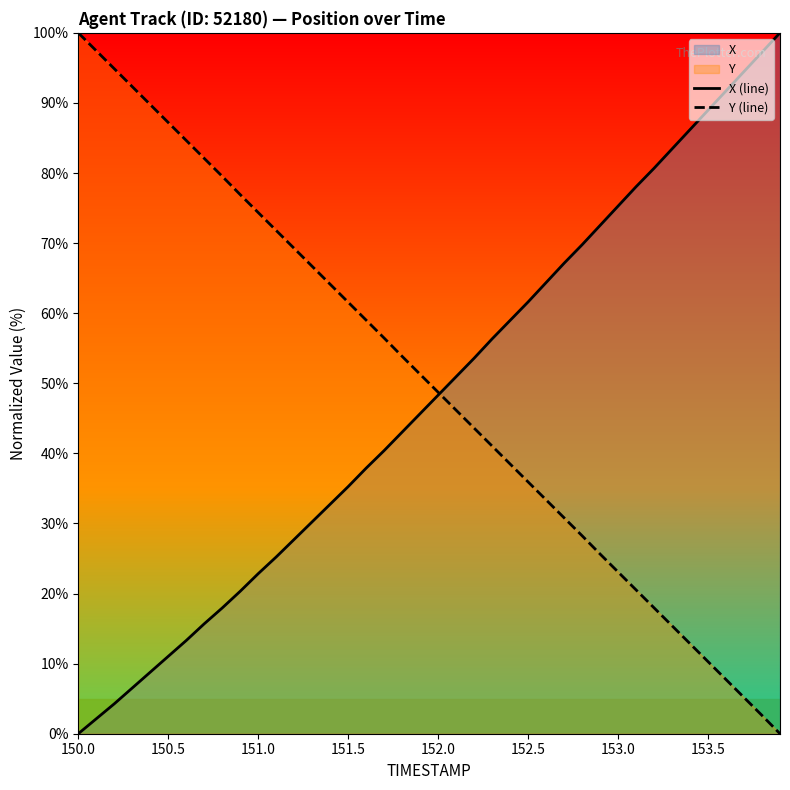

Which category has the lowest value in the X (line) series?

150.0